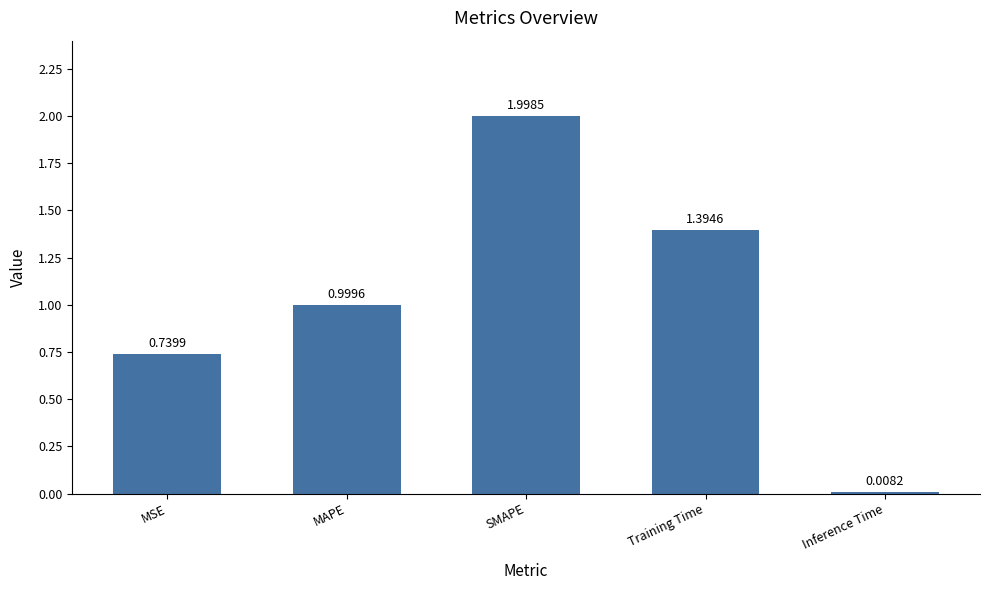

How many data points does each series have?

5